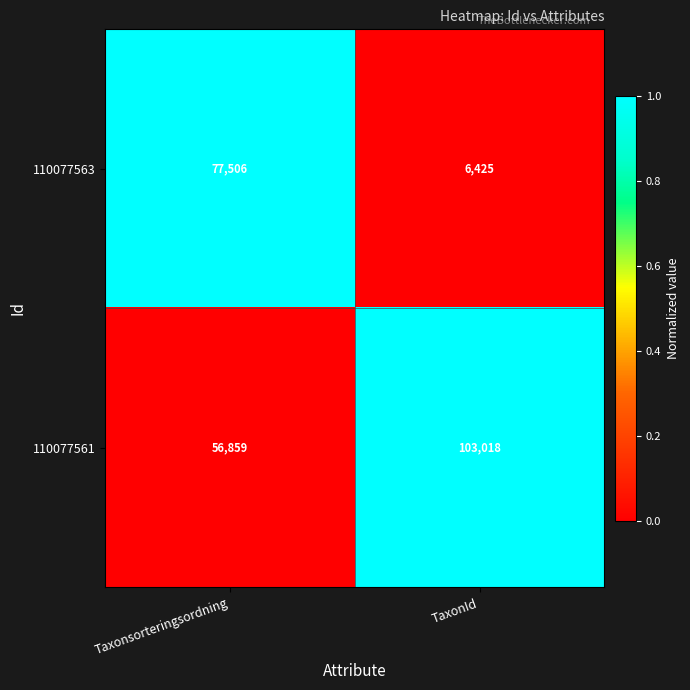

Reading right to left, list all the values displayed in this chart.

110077563: TaxonId=6425	Taxonsorteringsordning=77506
110077561: TaxonId=103018	Taxonsorteringsordning=56859